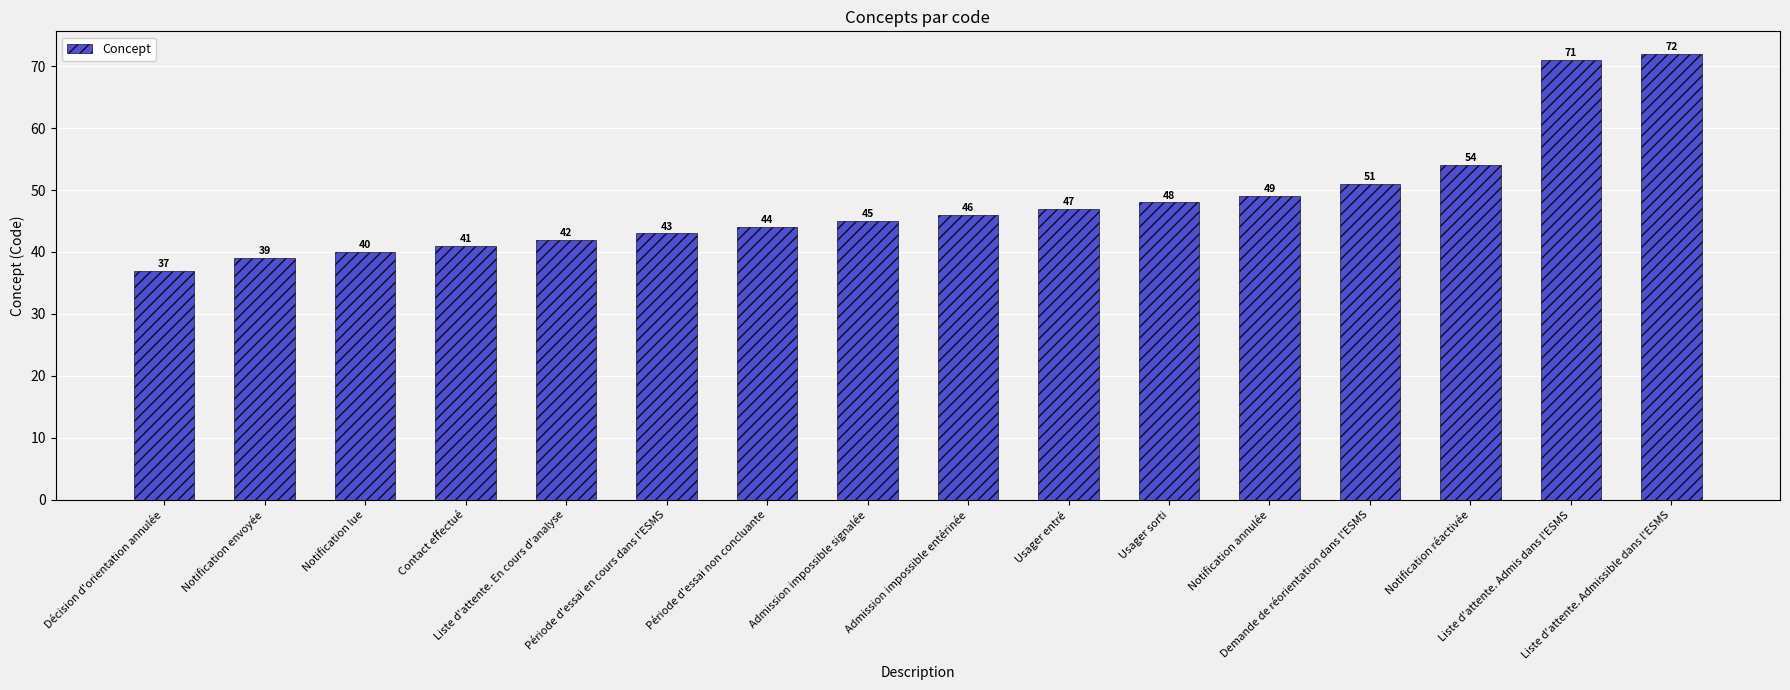

What is the sum of all values?

769